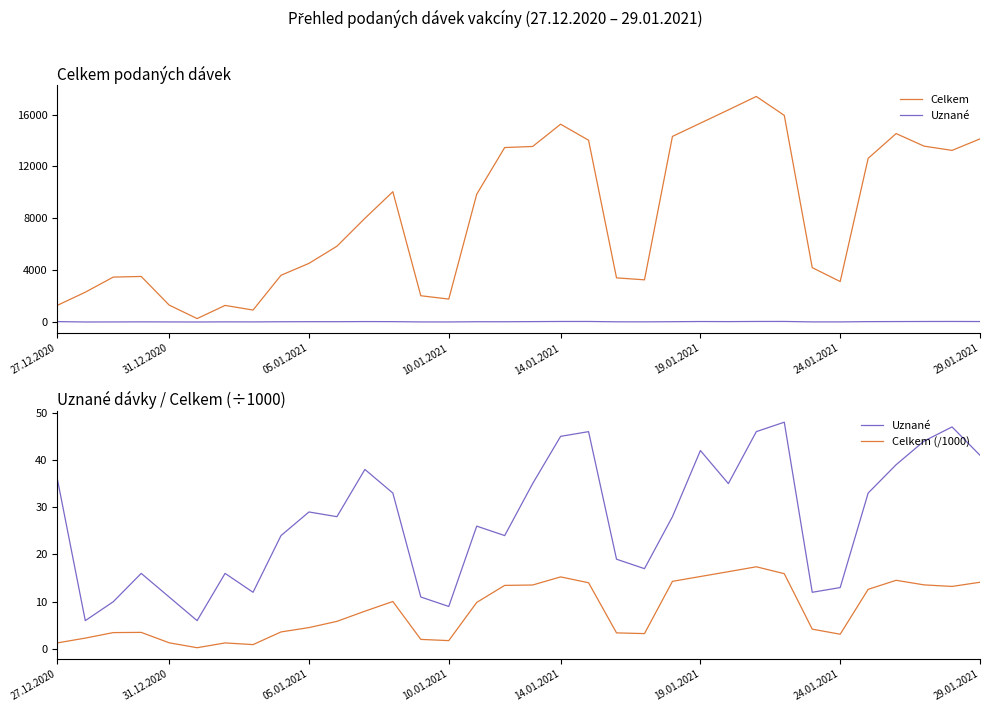

At which category is the sum across all series the highest?

25